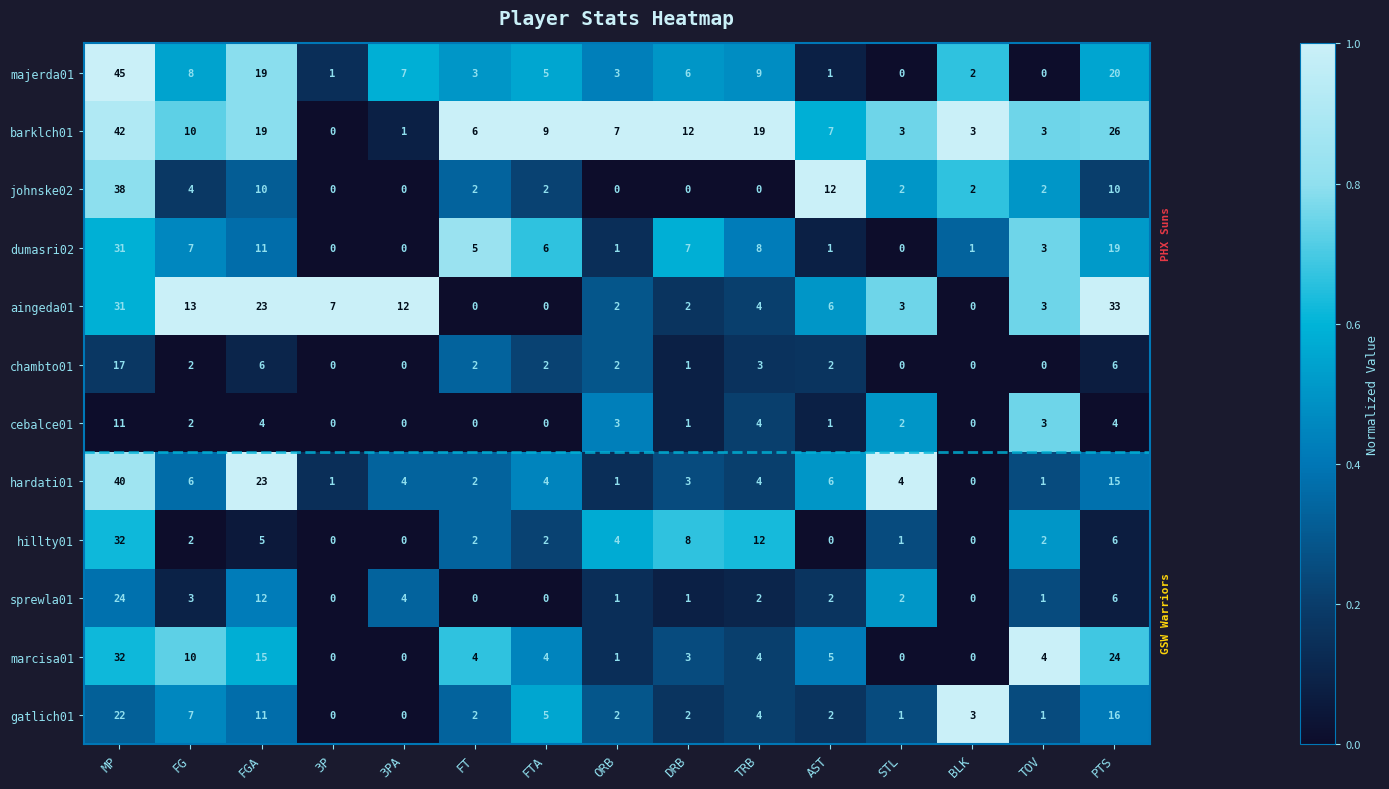

What is the difference between the barklch01 values at TOV and TRB?

16